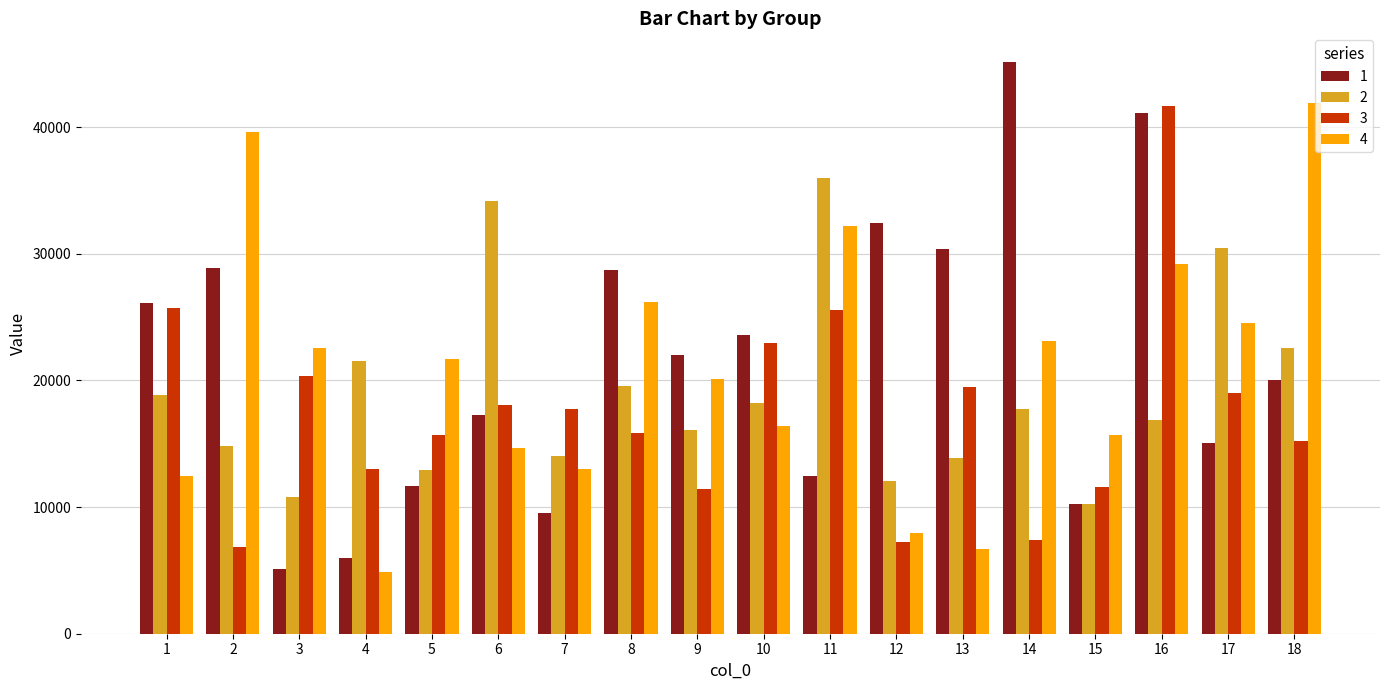

At which category is the sum across all series the highest?

16